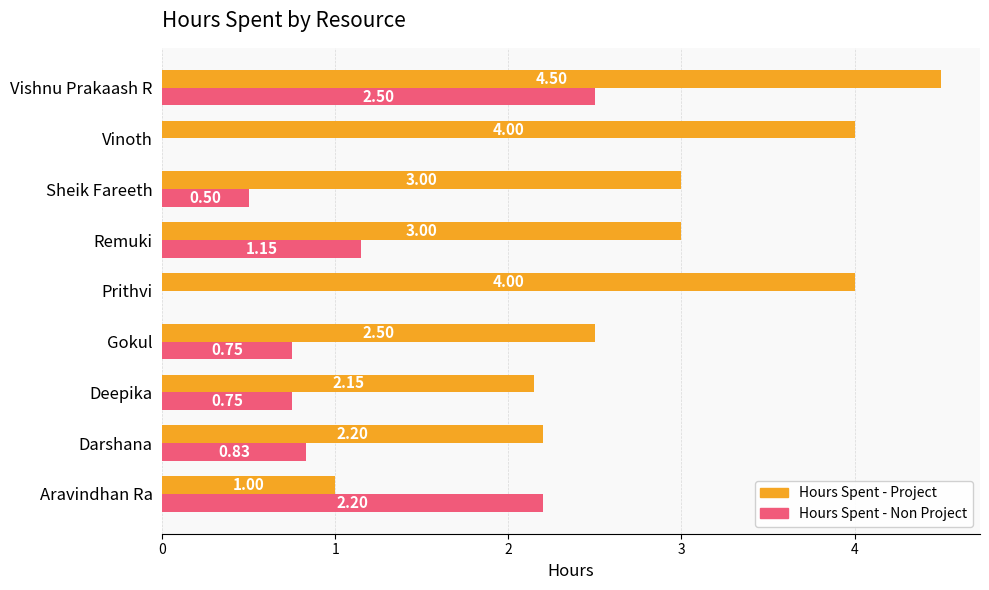

Between Aravindhan Ra and Deepika, which series saw the biggest shift?

Hours Spent - Non Project